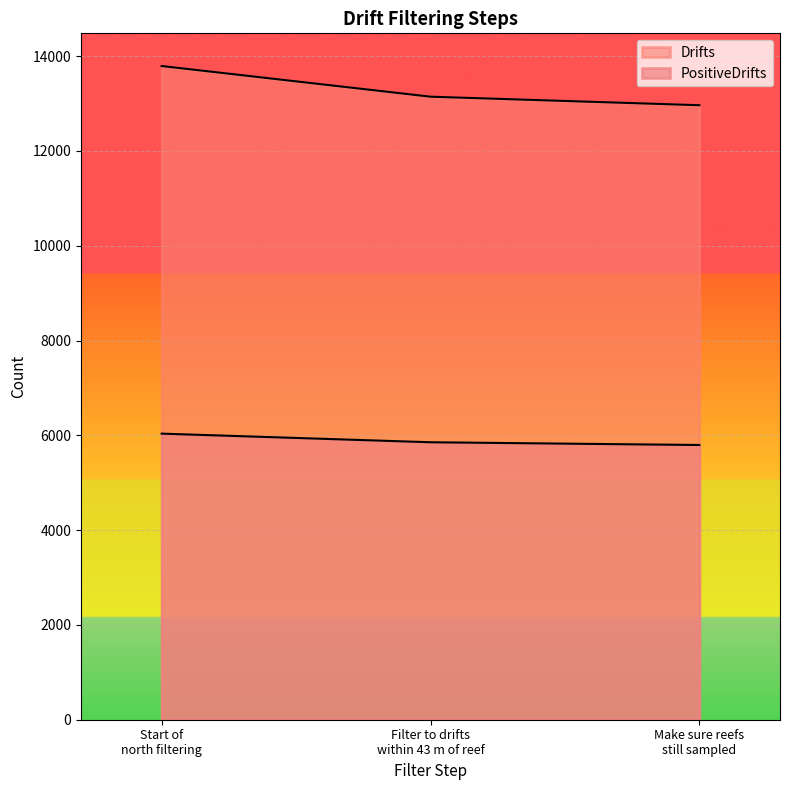

How many lines are shown in the chart?

2